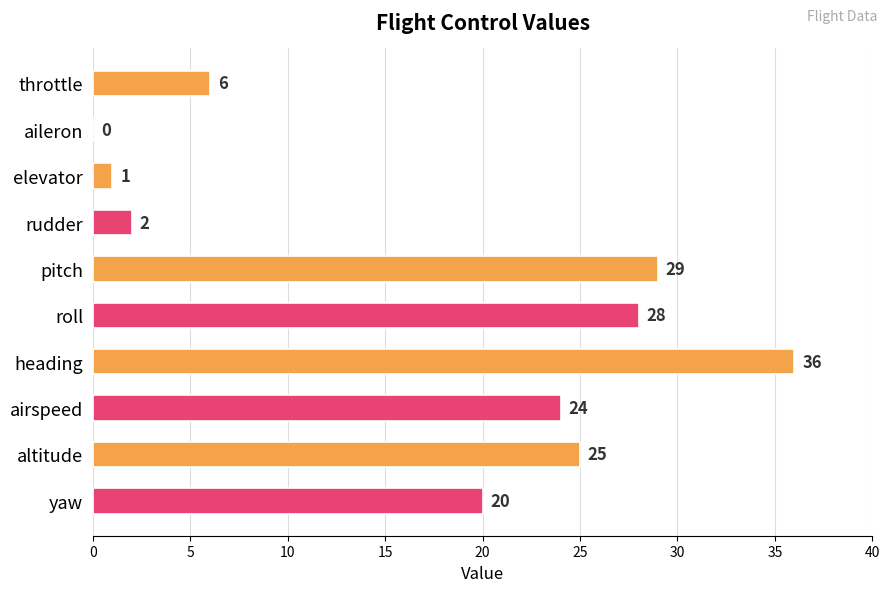

Where is the data nearest to the value 18?

yaw